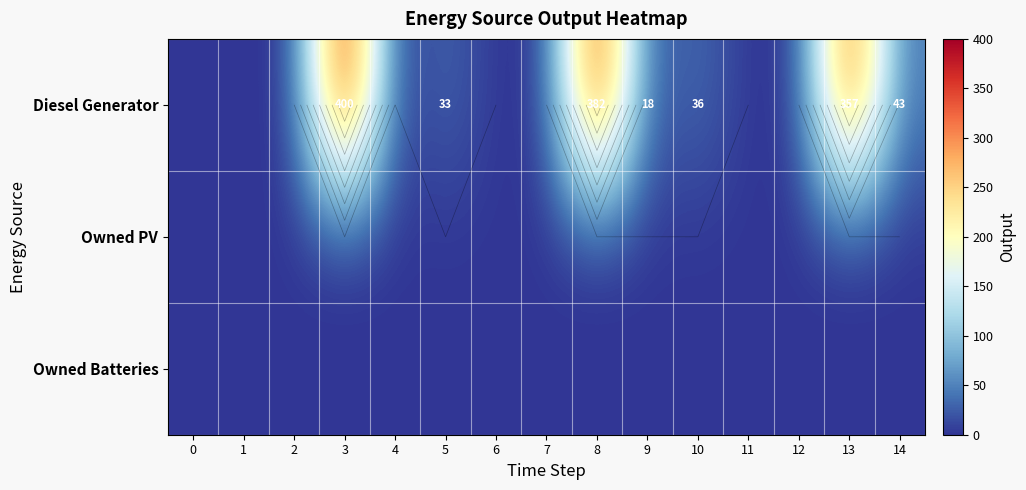

True or false: Owned PV has a value of 0 at 8.

True